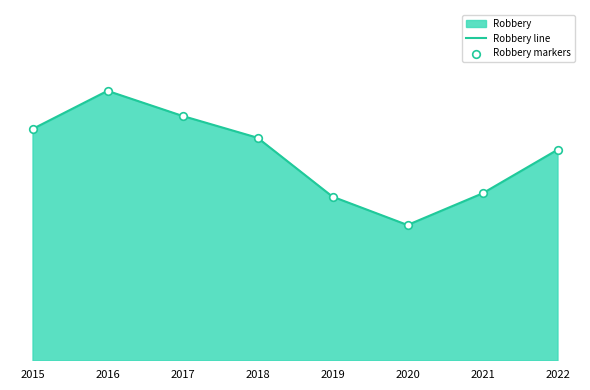

What is the total value across all series at 2021?

306